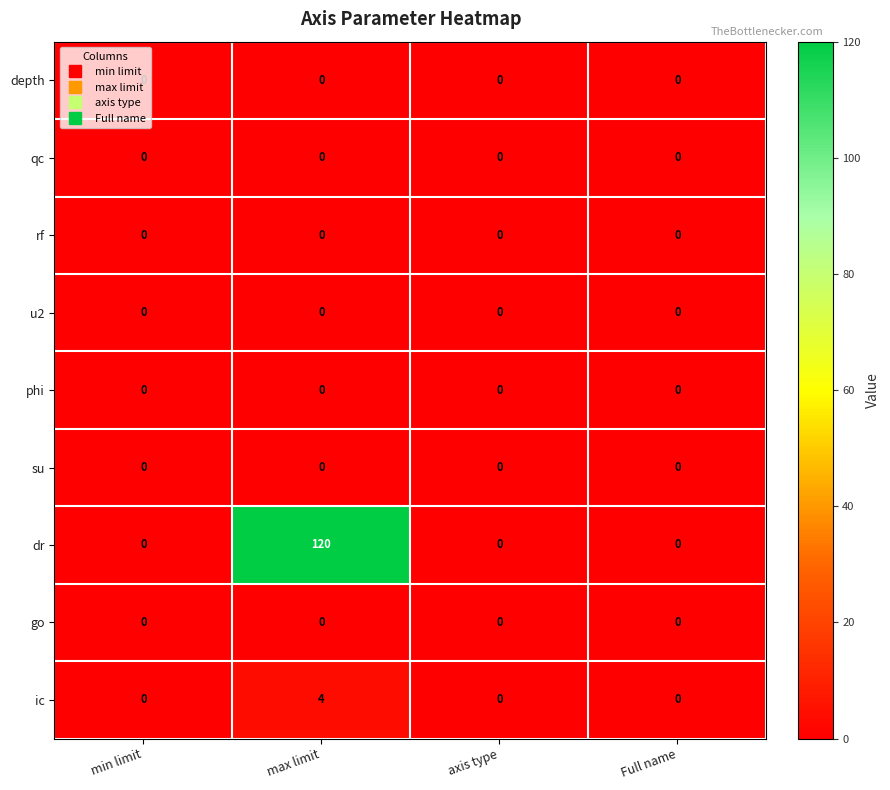

Which series has the largest total across all categories?

dr